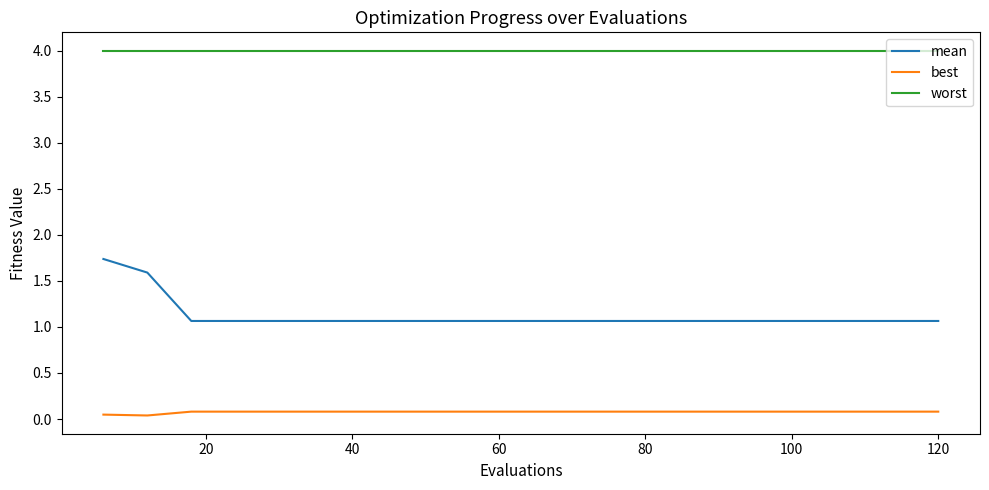

True or false: best and worst cross at least once.

False